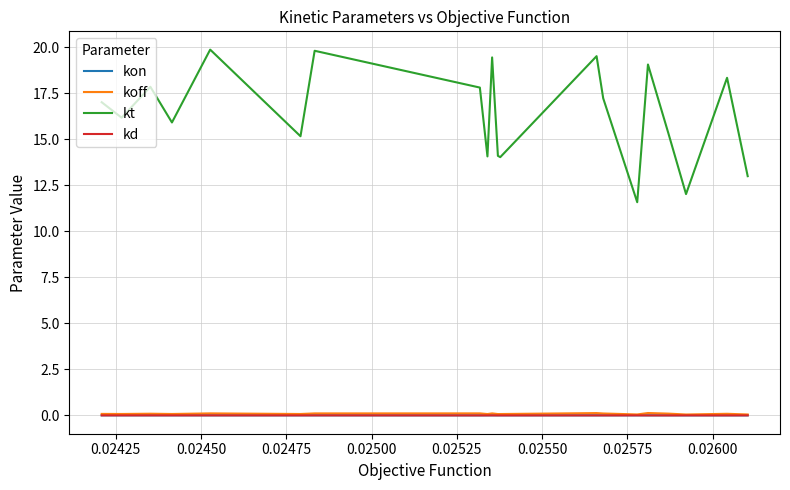

What is the greatest value displayed?

19.9